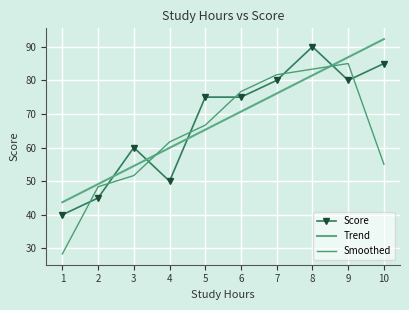

The value of Smoothed at 10 is 55.0. True or false?

True